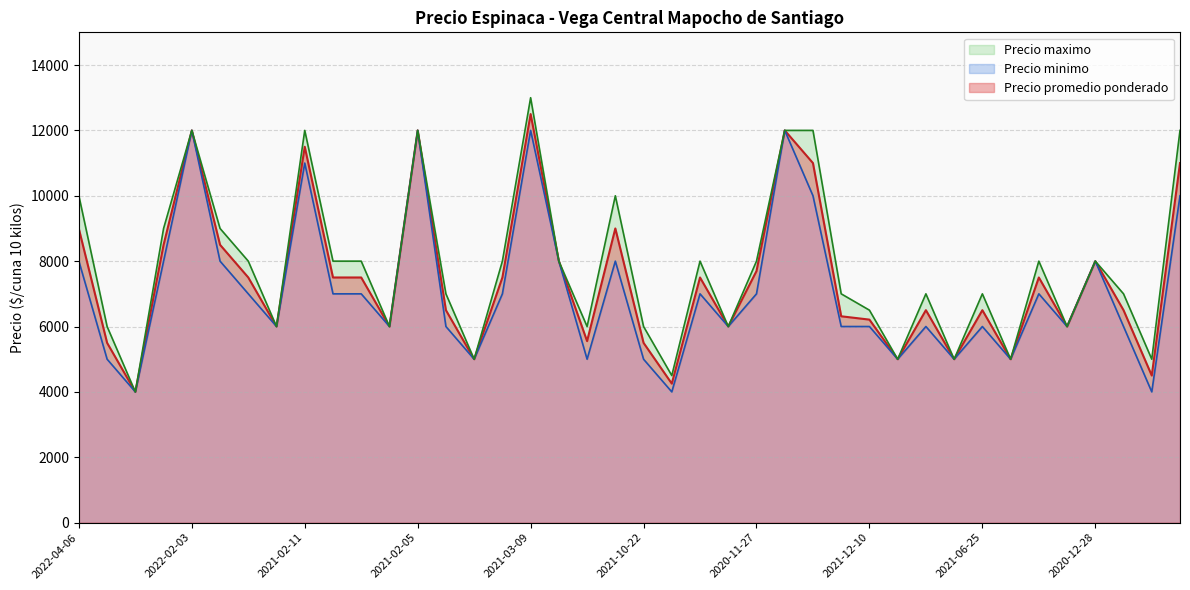

What is the average value of the Precio promedio ponderado series?

7438